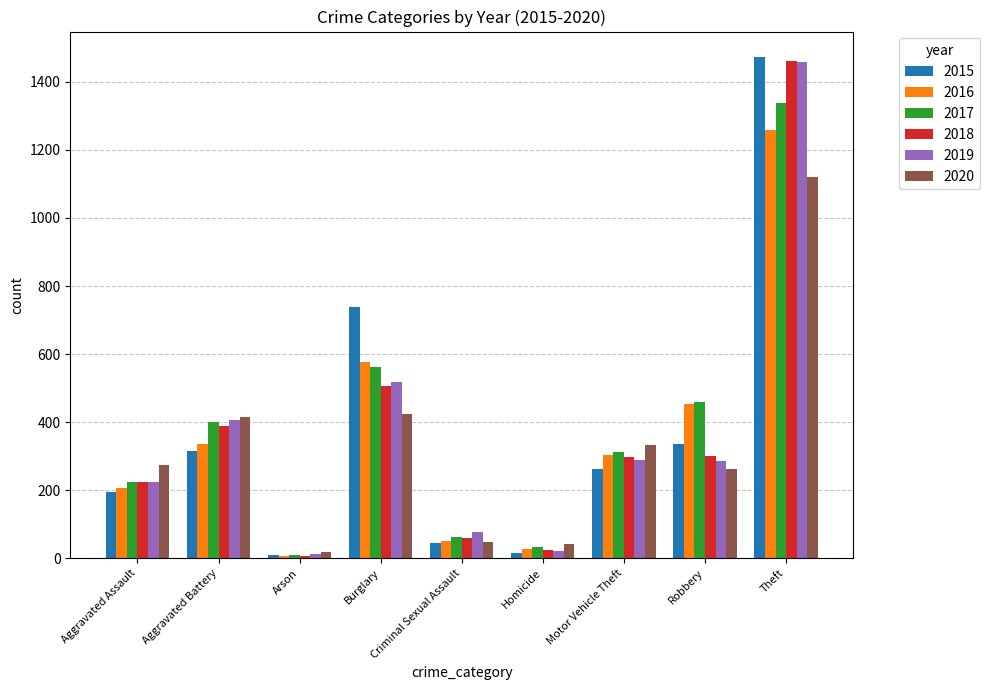

True or false: 2016 has a value of 1259 at Theft.

True